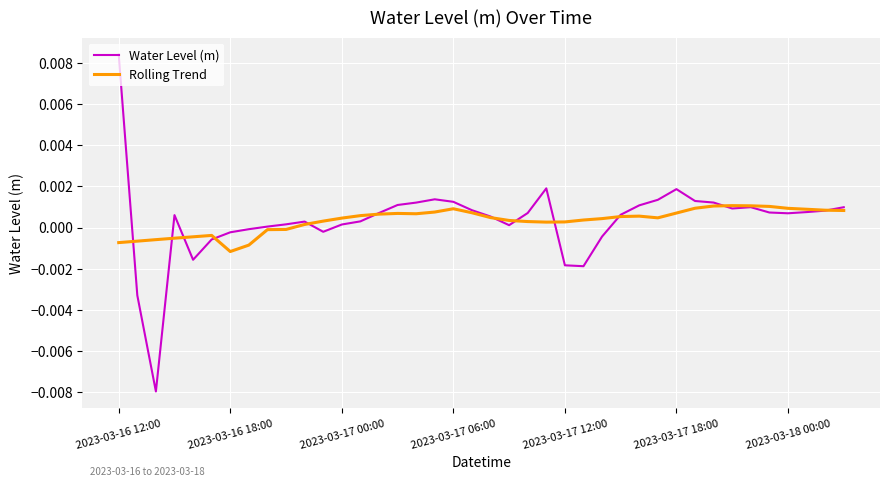

List the series in order of their peak value, highest first.

Water Level (m), Rolling Trend